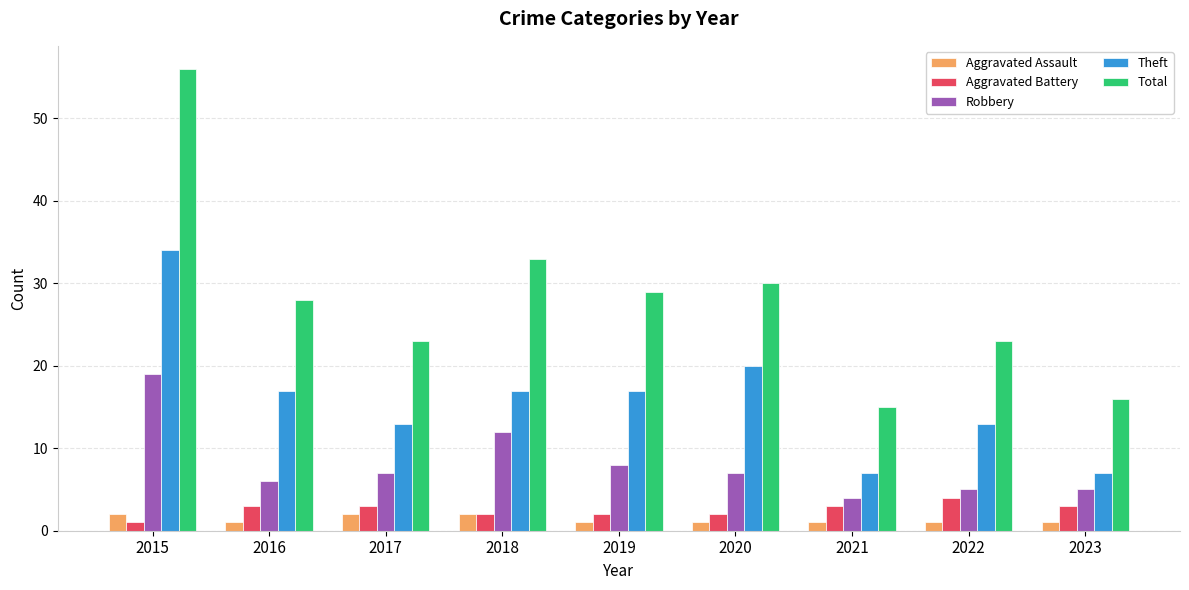

Rank the series at 2023 from lowest to highest value.

Aggravated Assault, Aggravated Battery, Robbery, Theft, Total